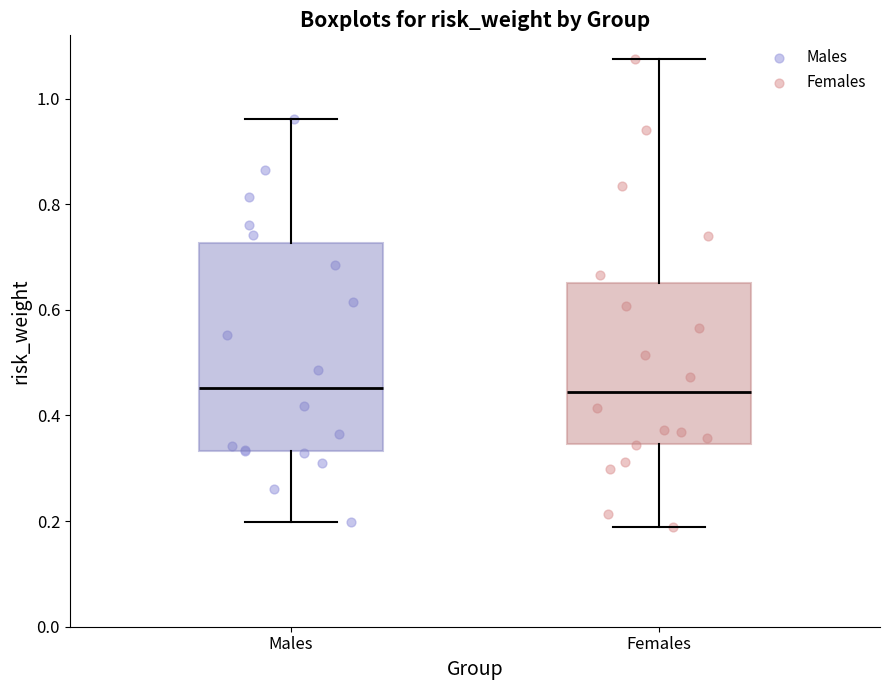

Reading left to right, transcribe this box plot: for each box, give where its median line is, the range the box spans, and where its two whiskers end, as read against the y-axis. The values are not printed on the chart, so give them approximately, as read against the axis.

Males: median 0.46, box 0.34 to 0.72, whiskers 0.20 to 0.96
Females: median 0.44, box 0.34 to 0.66, whiskers 0.18 to 1.08